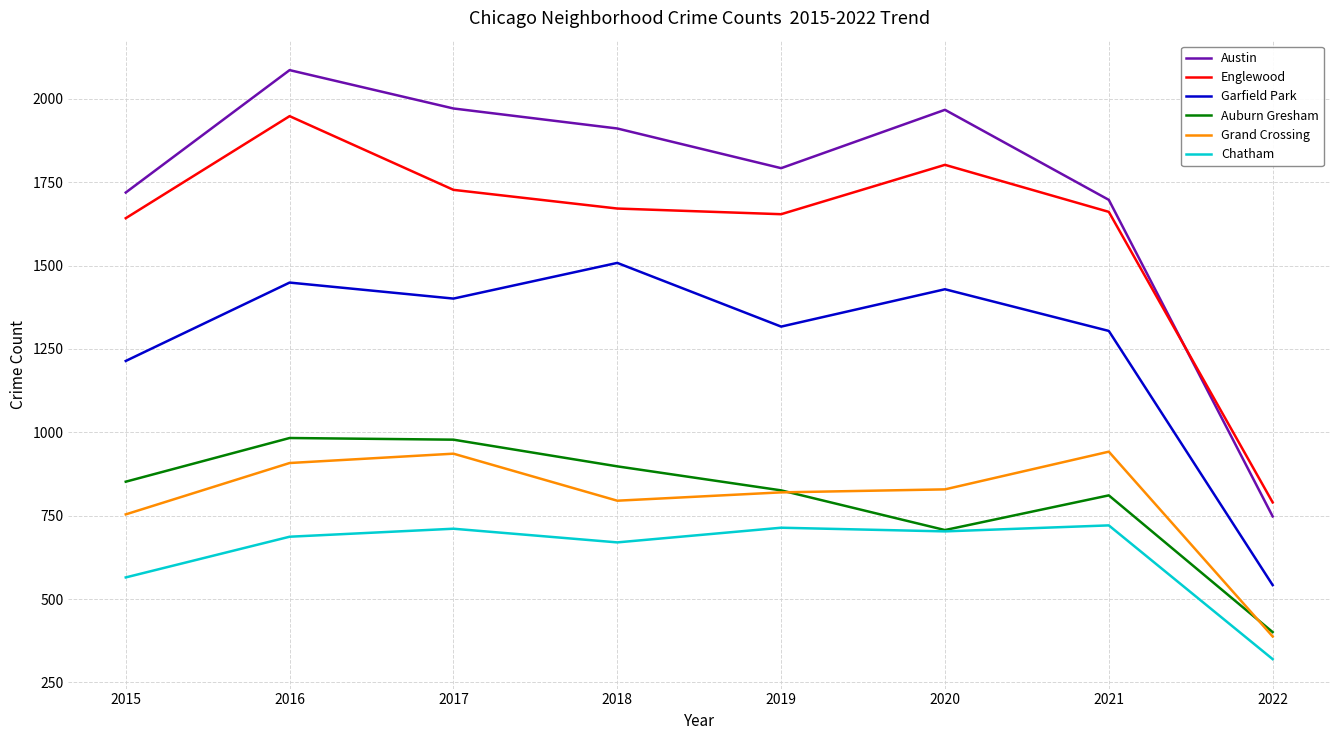

The value of Austin at 2016 is 835. True or false?

False